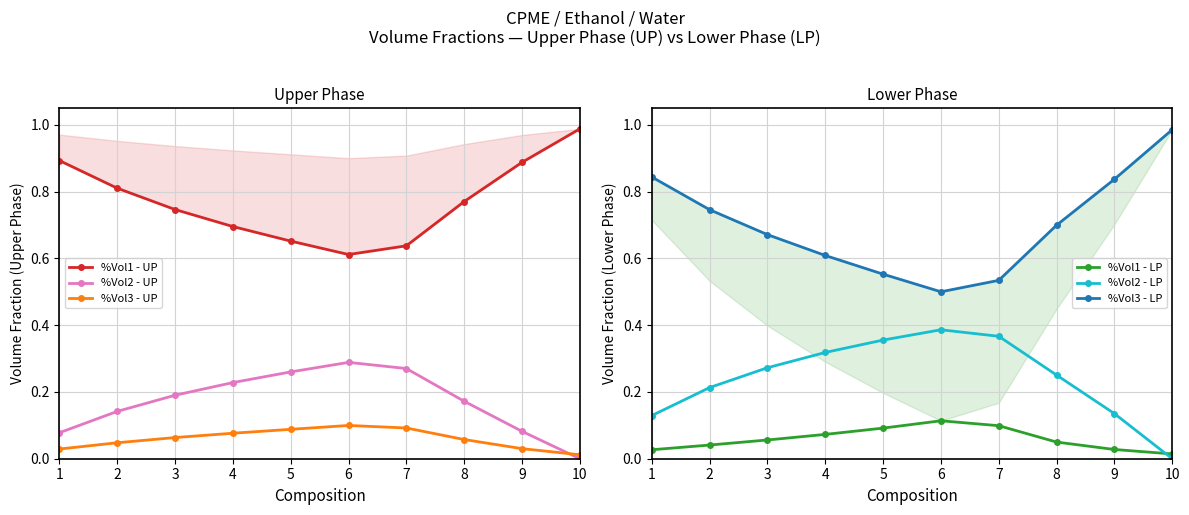

Reading left to right, what are all the values shown in this chart?

%Vol1 - UP: 0.9	0.8	0.7	0.7	0.7	0.6	0.6	0.8	0.9	1.0
%Vol2 - UP: 0.1	0.1	0.2	0.2	0.3	0.3	0.3	0.2	0.1	0.0
%Vol3 - UP: 0.0	0.0	0.1	0.1	0.1	0.1	0.1	0.1	0.0	0.0
%Vol1 - LP: 0.0	0.0	0.1	0.1	0.1	0.1	0.1	0.0	0.0	0.0
%Vol2 - LP: 0.1	0.2	0.3	0.3	0.4	0.4	0.4	0.3	0.1	0.0
%Vol3 - LP: 0.8	0.7	0.7	0.6	0.6	0.5	0.5	0.7	0.8	1.0